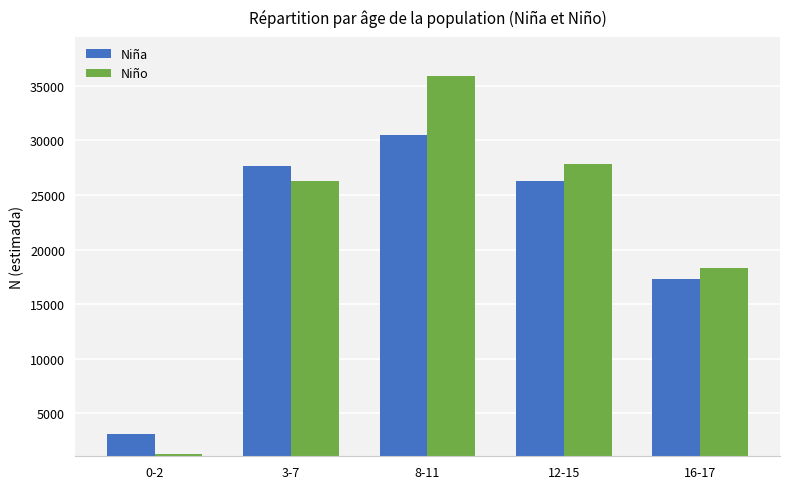

What is the label of the 5th bar from the right?

0-2